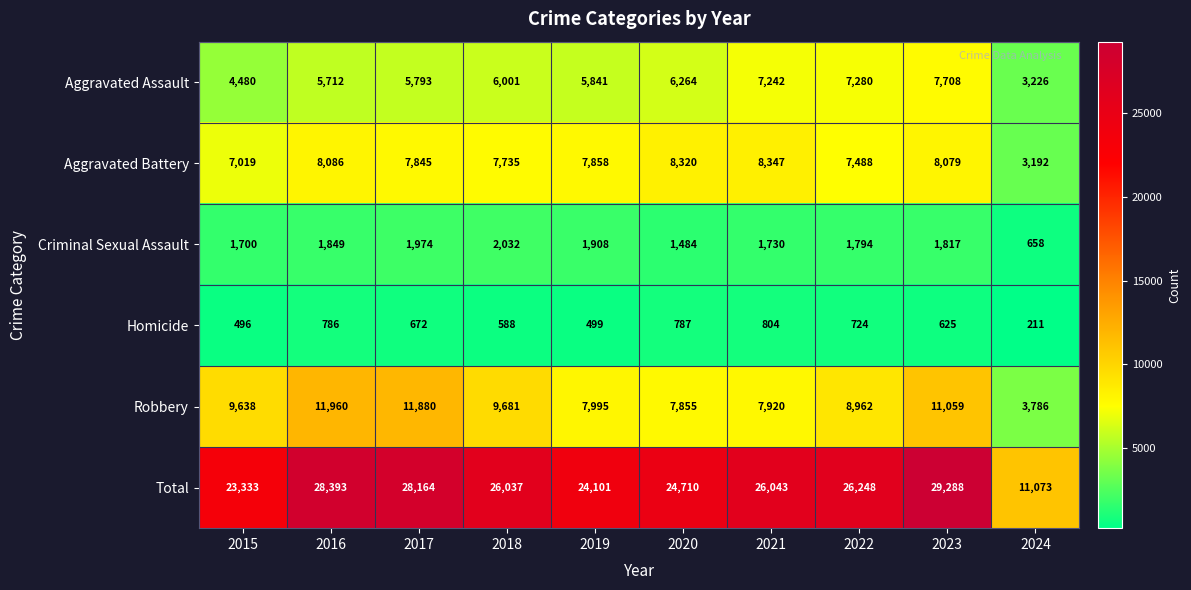

What is the spread (max minus min) of values at 2021?

25239